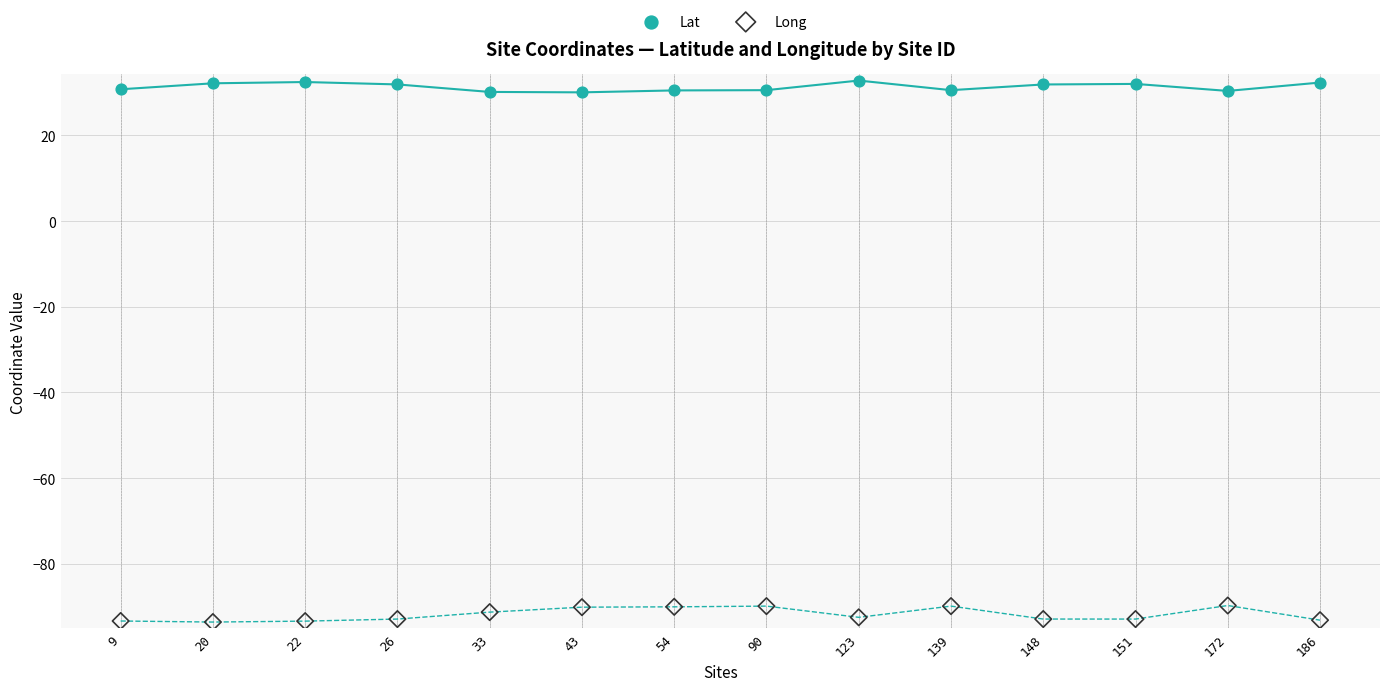

Which series contains the lowest Y value?

Long